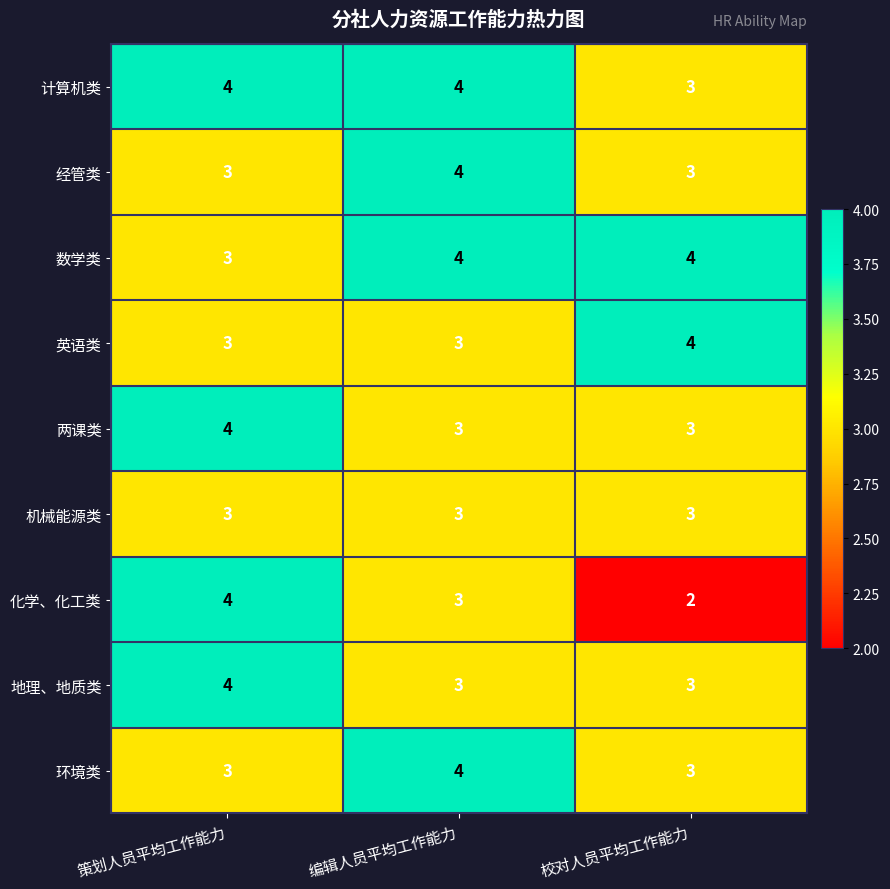

What is the difference between the highest and lowest values at 编辑人员平均工作能力?

1